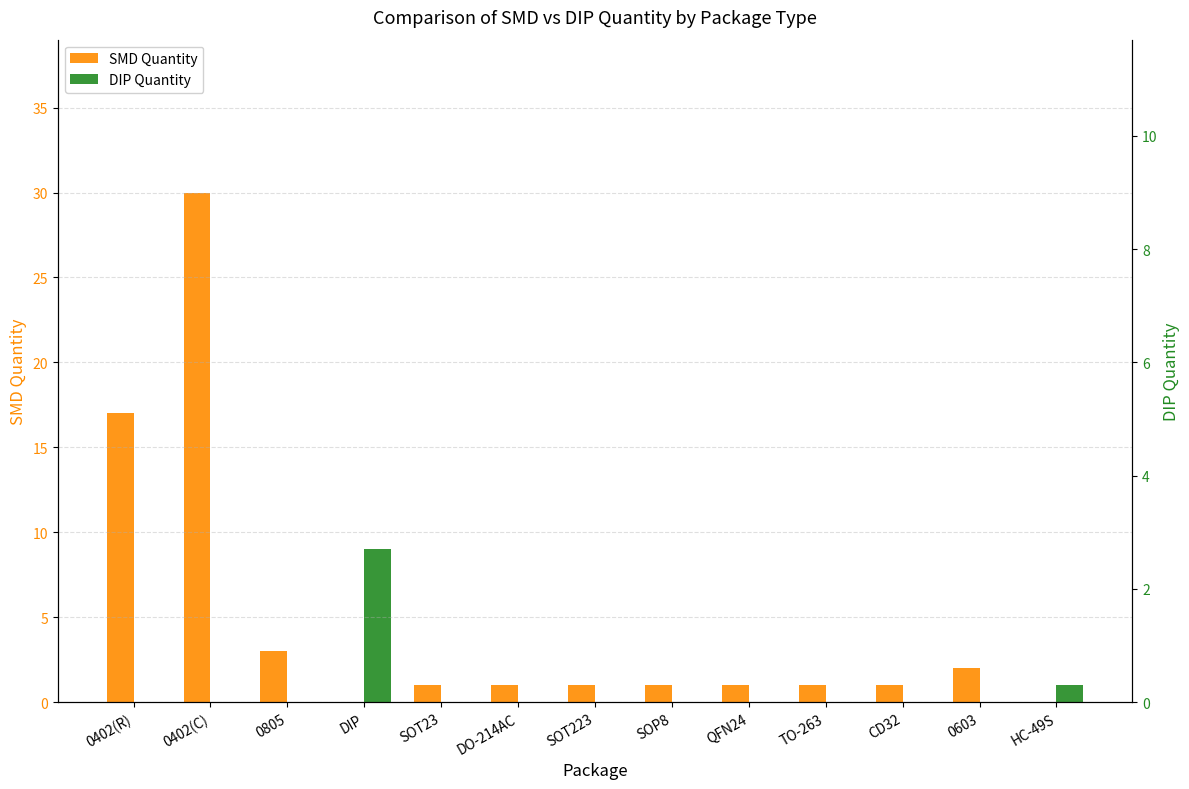

Is the value of DIP Quantity at SOT223 greater than the value of SMD Quantity at SOP8?

No